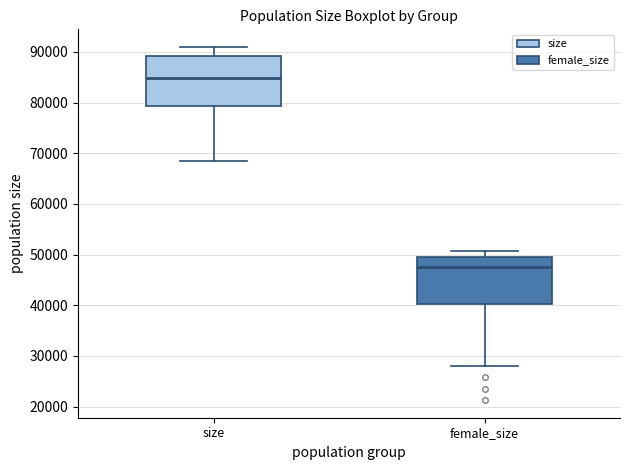

Reading left to right, transcribe this box plot: for each box, give where its median line is, the range the box spans, and where its two whiskers end, as read against the y-axis. The values are not printed on the chart, so give them approximately, as read against the axis.

size: median 85000, box 79000 to 89000, whiskers 69000 to 91000
female_size: median 48000, box 40000 to 49000, whiskers 28000 to 51000